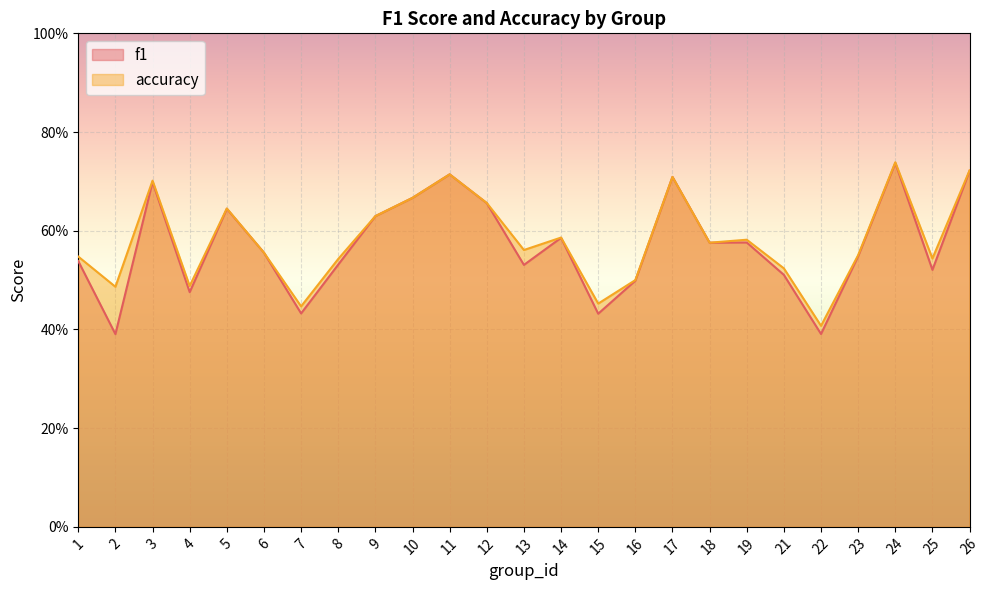

How many lines are shown in the chart?

2